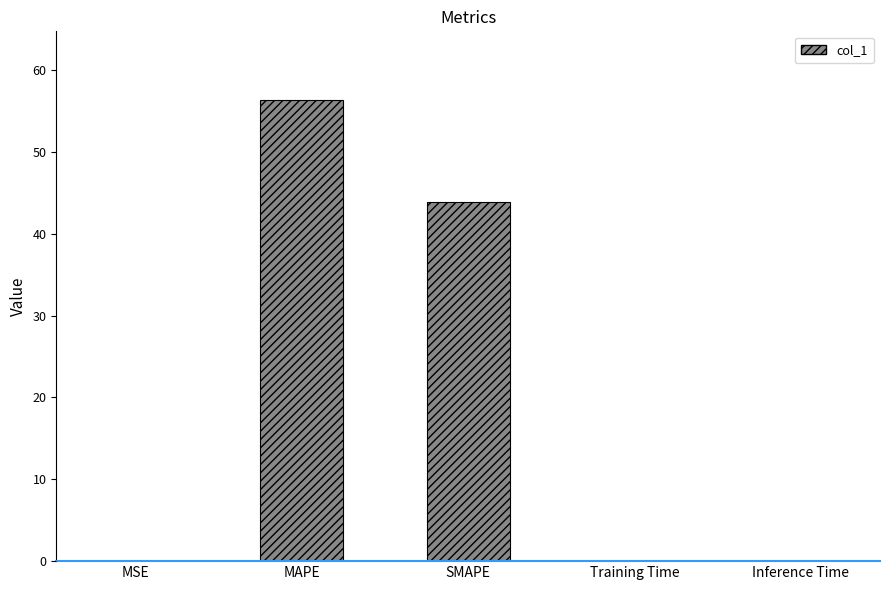

What is the average value?

20.0